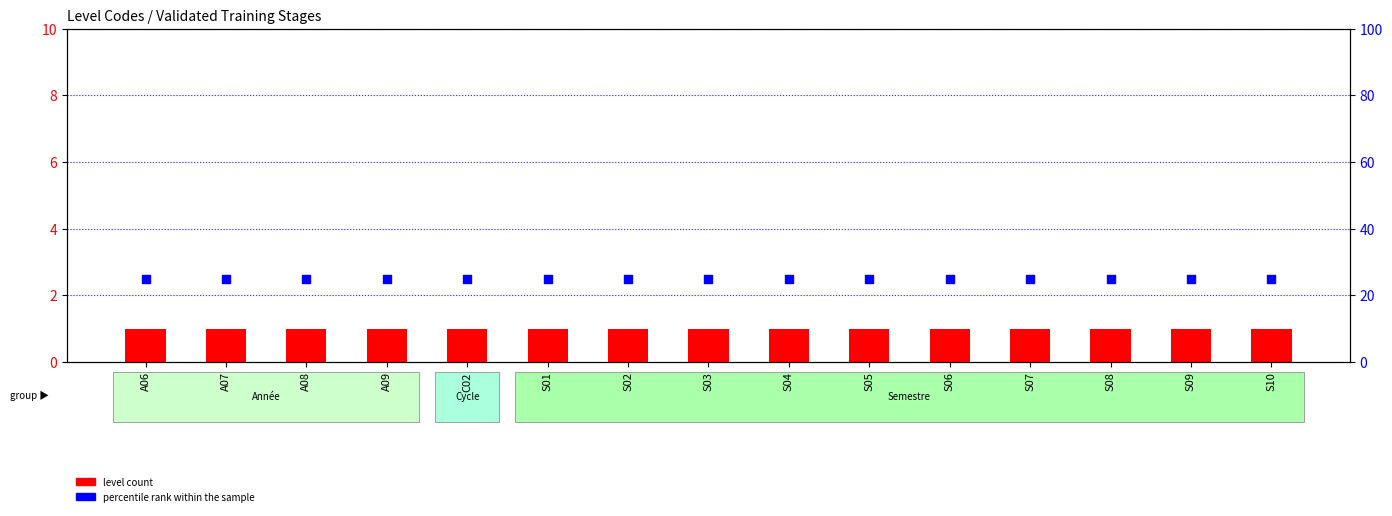

Which series contains the lowest Y value?

level count